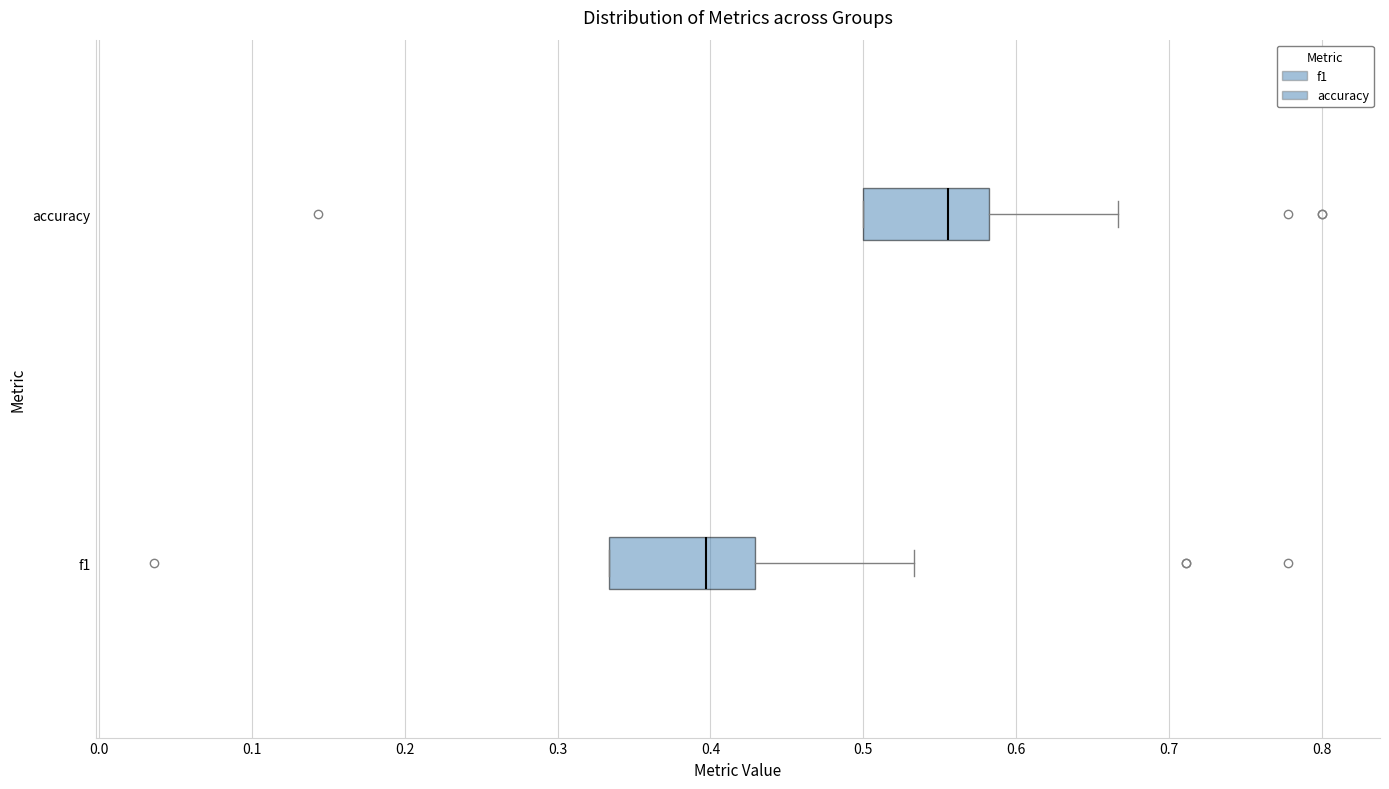

Reading bottom to top, read every box against the x-axis: the position of its median line, the range the box covers, and the ends of its whiskers. The values are not printed on the chart, so give them approximately, as read against the axis.

f1: median 0.40, box 0.33 to 0.43, whiskers 0.33 to 0.53
accuracy: median 0.56, box 0.50 to 0.58, whiskers 0.50 to 0.67